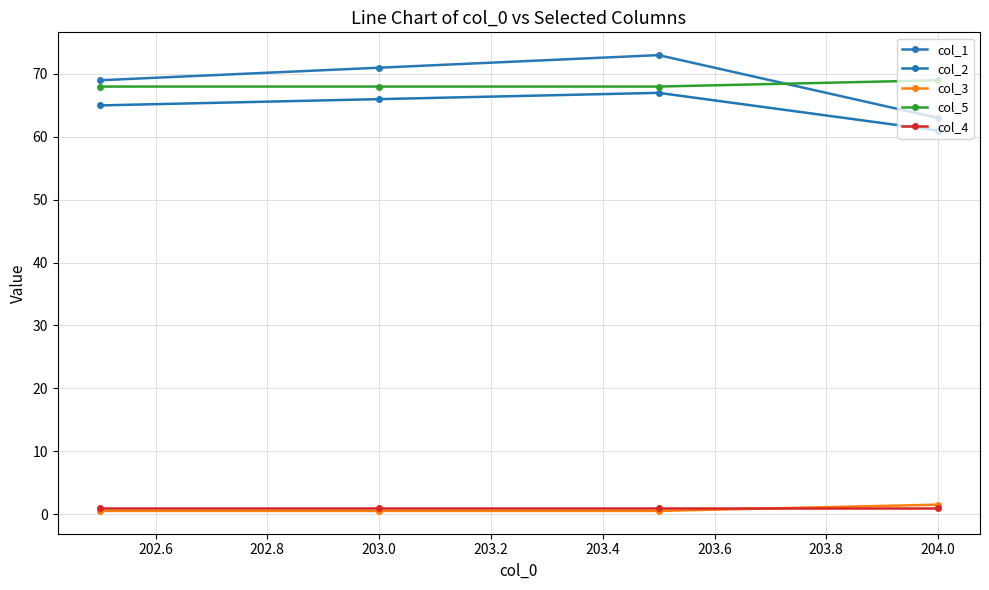

How many data points in col_1 are less than 71?

2